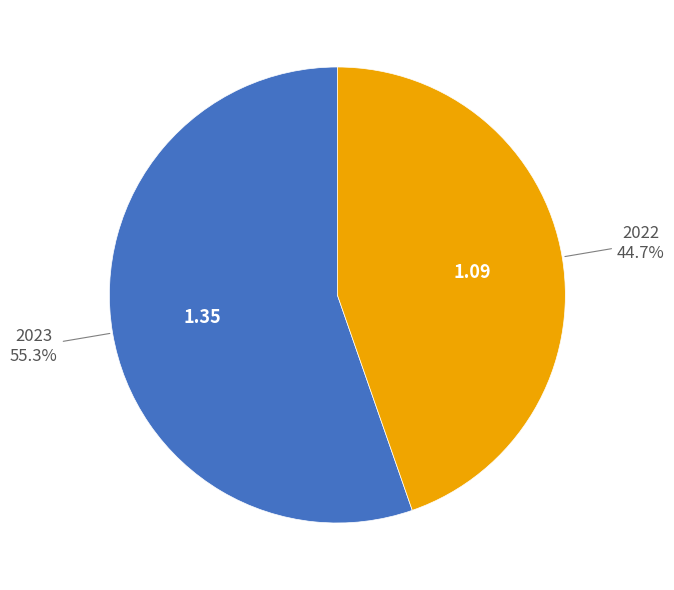

Is there any slice that represents more than half of the pie?

Yes